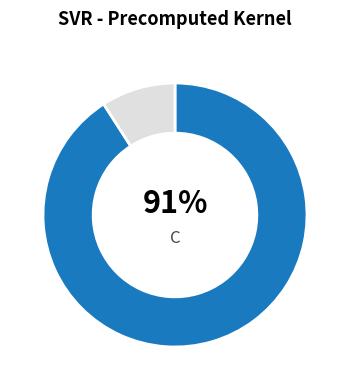

To the nearest percent, what is the average slice percentage?

50%